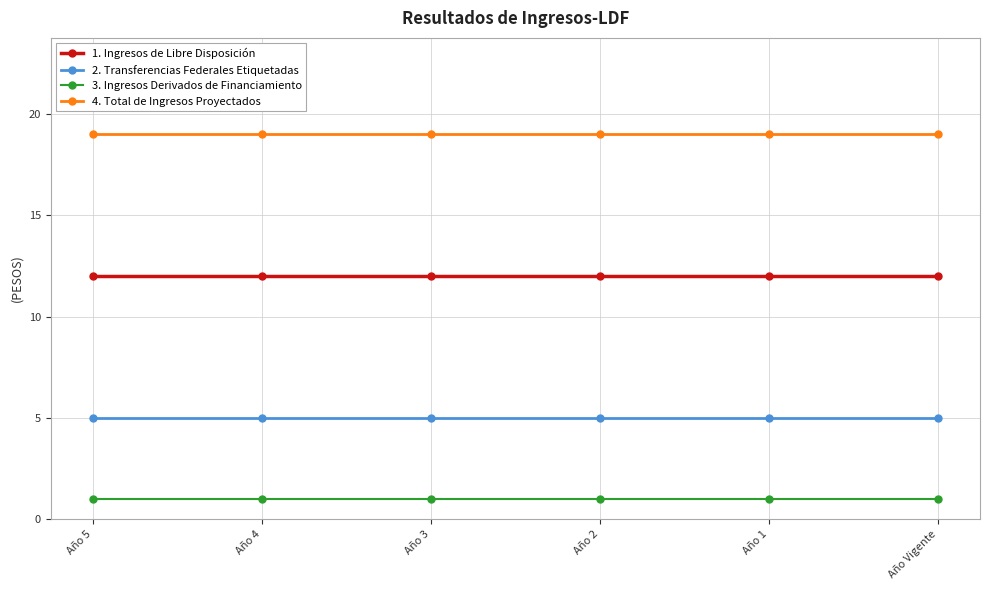

The value of 4. Total de Ingresos Proyectados at Año 4 is 19. True or false?

True